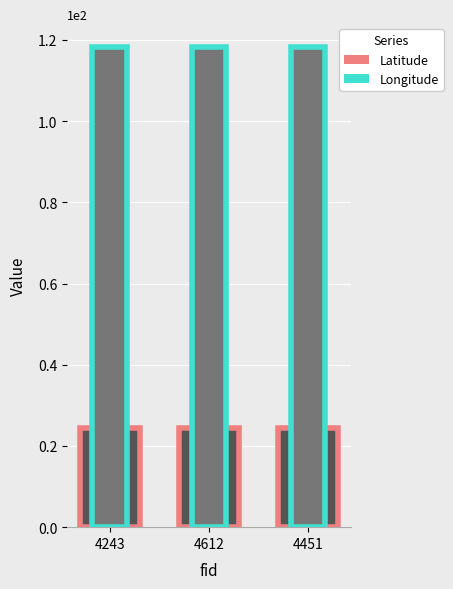

How many bars are there in each group?

2